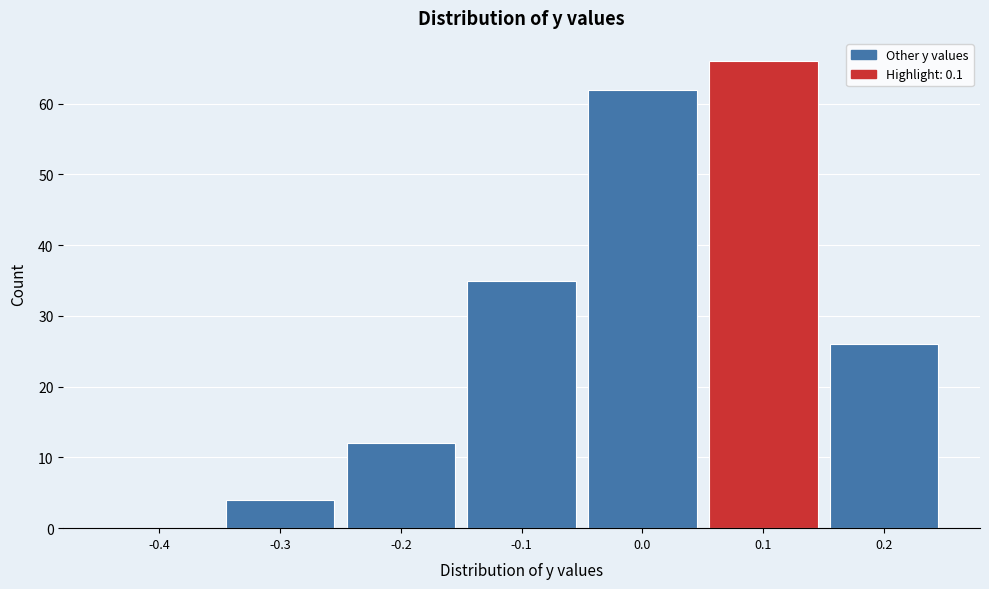

How tall is the bar that spans -0.35 to -0.25 on the x-axis? The values are not printed on the chart, so give them approximately, as read against the axis.

4